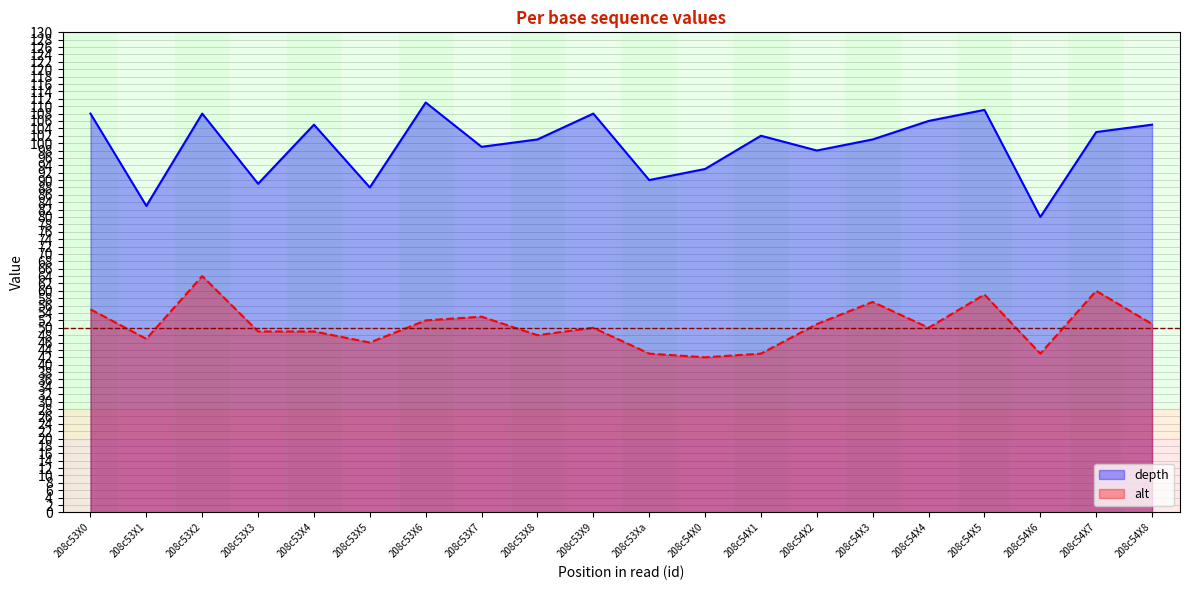

What is the average value of the depth series?

99